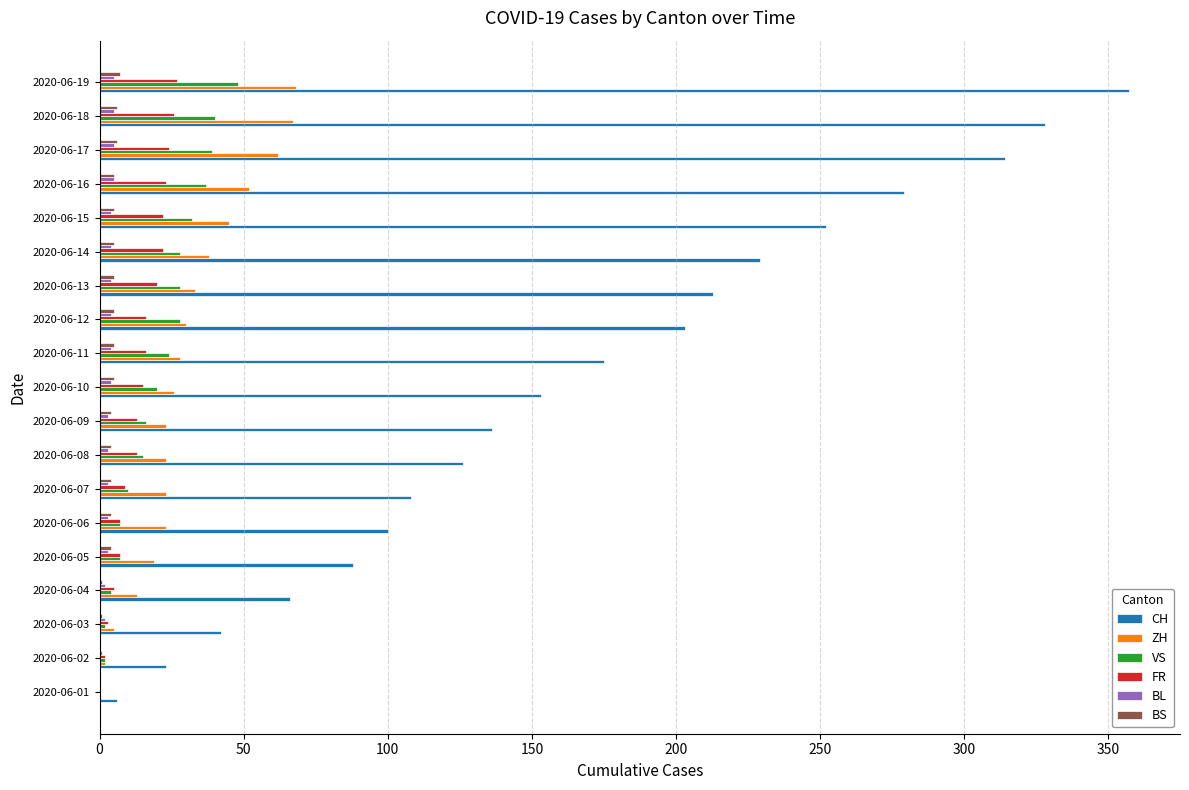

Is the value of BS at 2020-06-18 greater than the value of ZH at 2020-06-13?

No